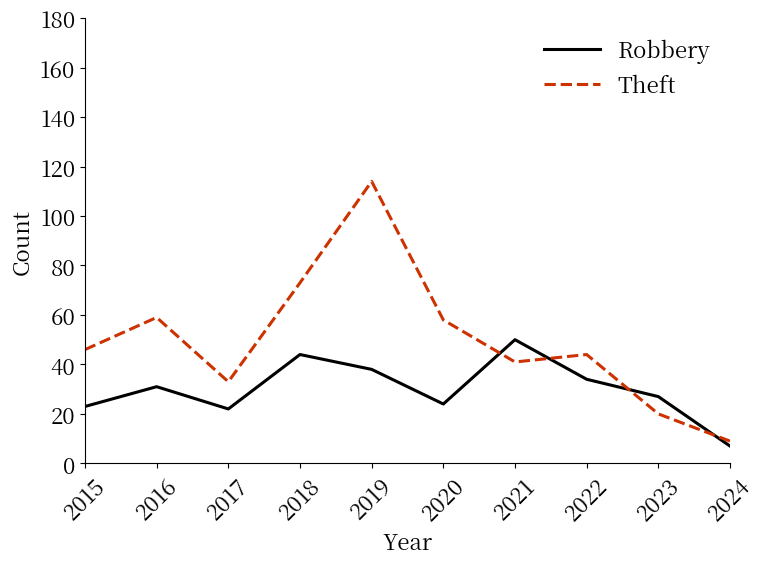

At how many categories does at least one series exceed 100?

1